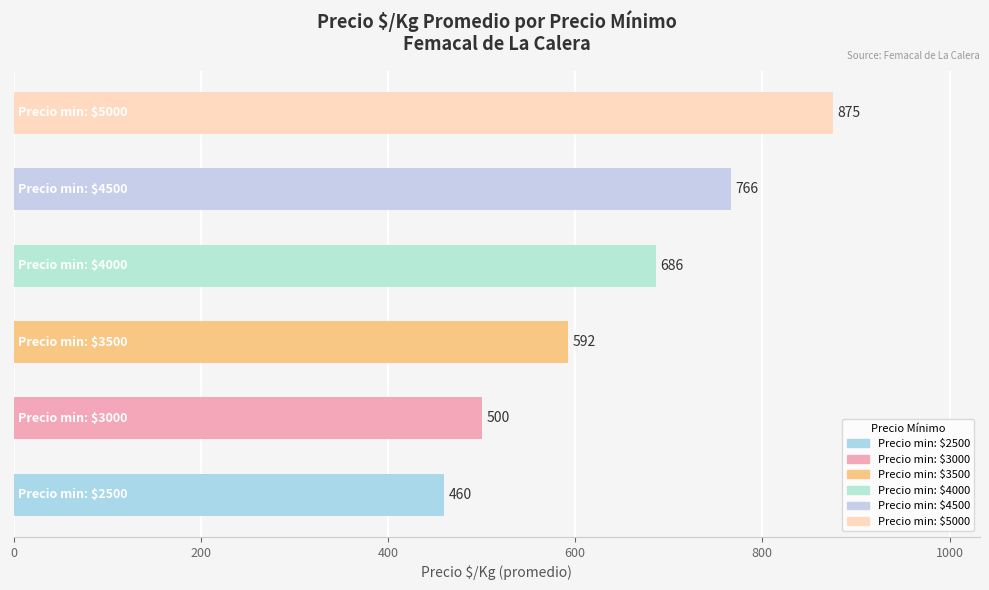

What is the maximum value shown in the chart?

875